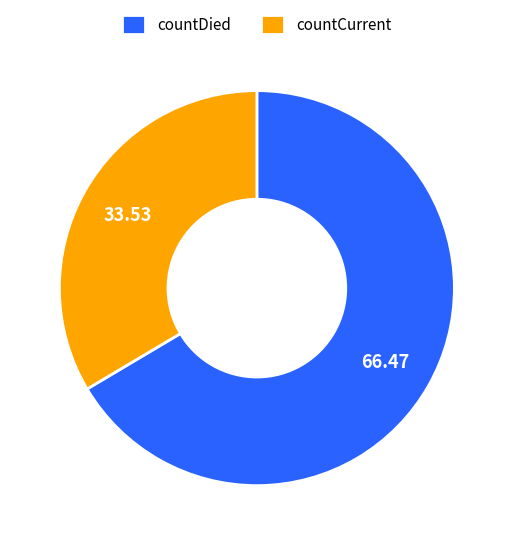

Which category has the smallest portion of the pie?

countCurrent